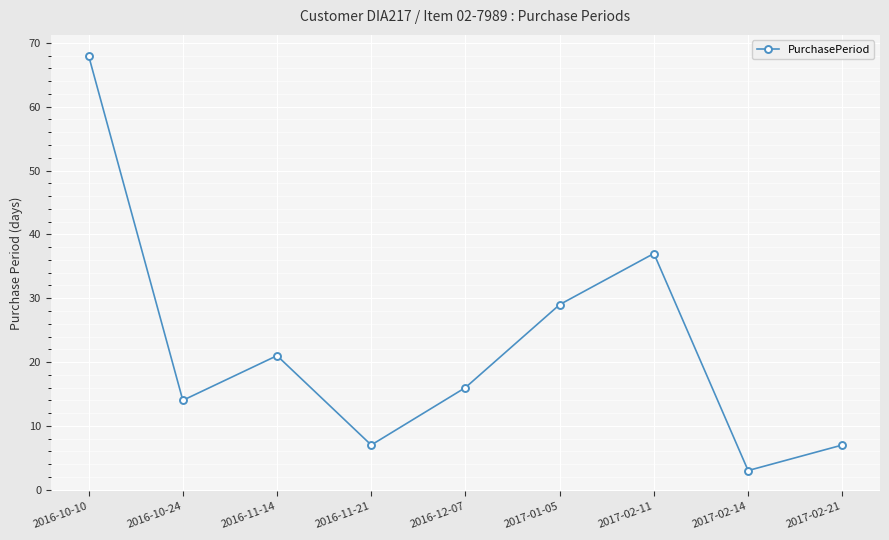

What is the average value?

22